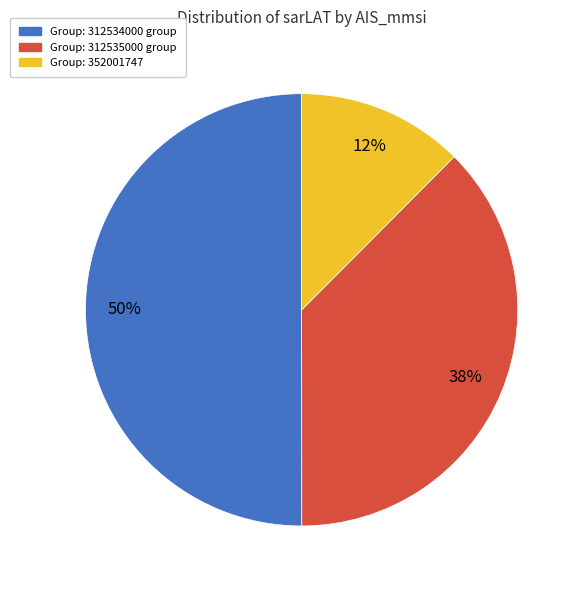

To the nearest percent, what is the difference between the largest and smallest slice percentages?

38%